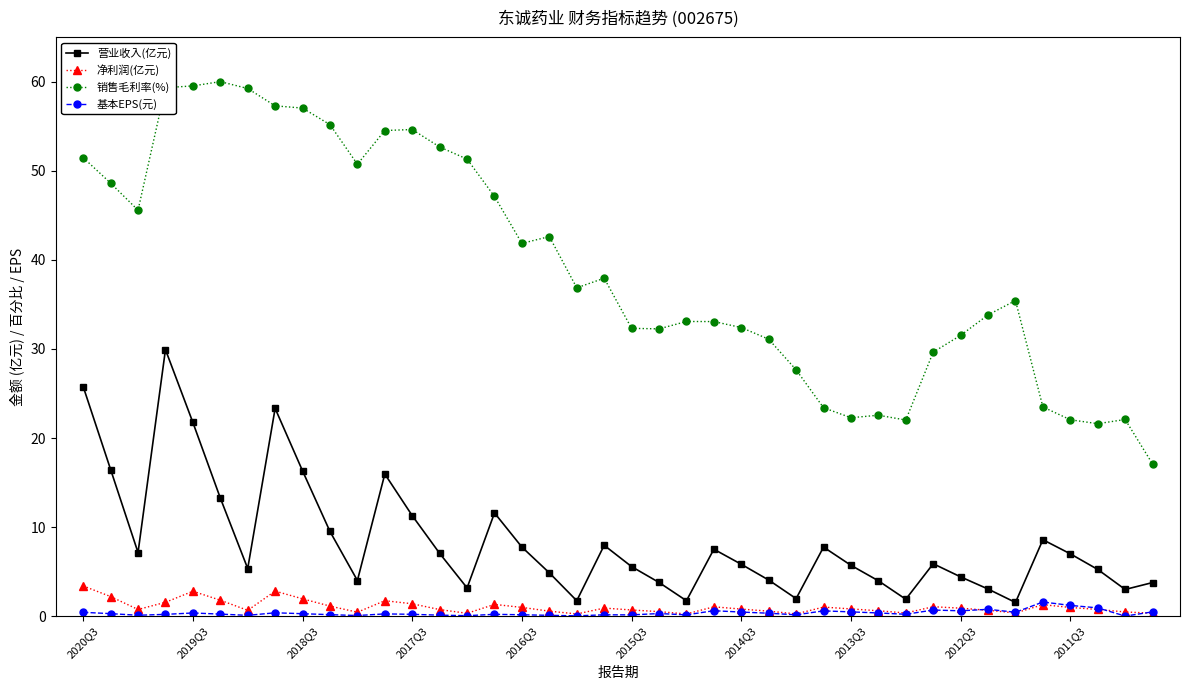

True or false: 营业收入(亿元) and 销售毛利率(%) intersect in this chart.

False